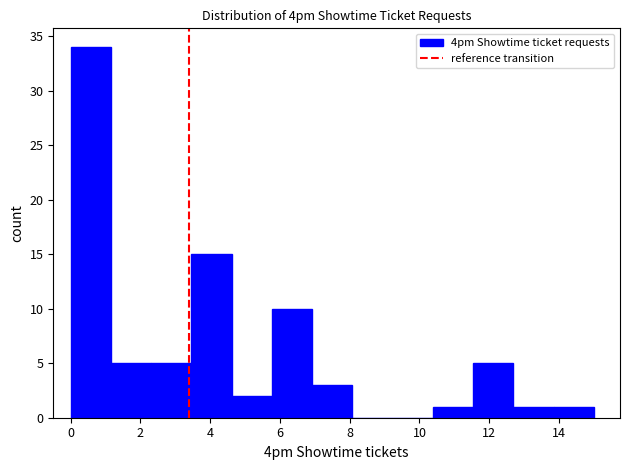

Which range on the x-axis has the tallest bar?

0.0 to 1.2